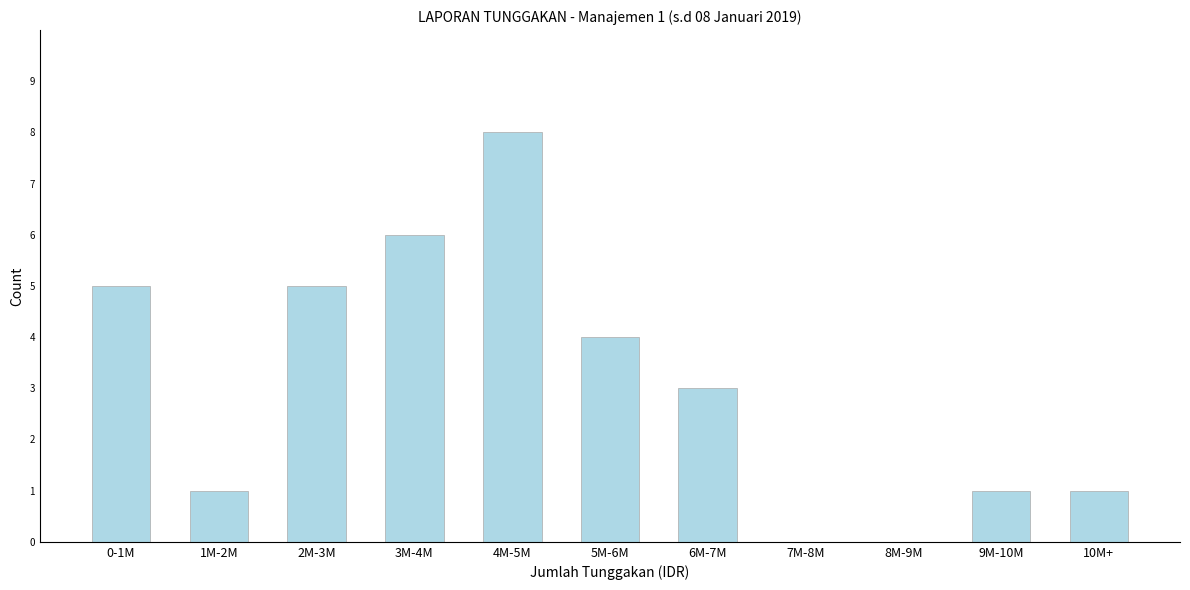

Reading left to right, extract all data points from this chart.

0-1M=5	1M-2M=1	2M-3M=5	3M-4M=6	4M-5M=8	5M-6M=4	6M-7M=3	7M-8M=0	8M-9M=0	9M-10M=1	10M+=1